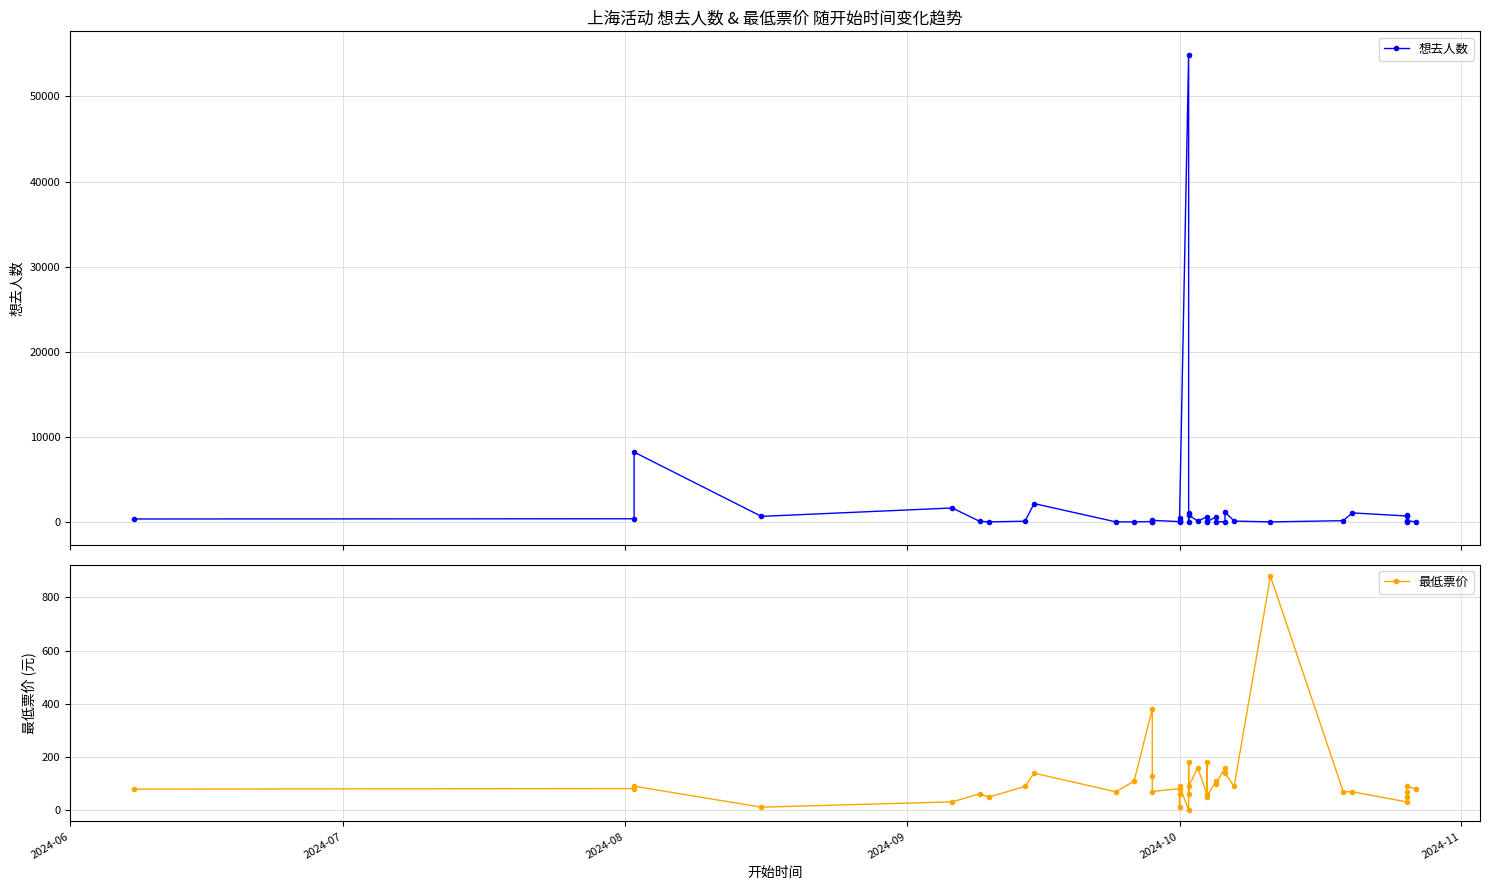

Which series changed the most between 2024-11 and 25?

想去人数